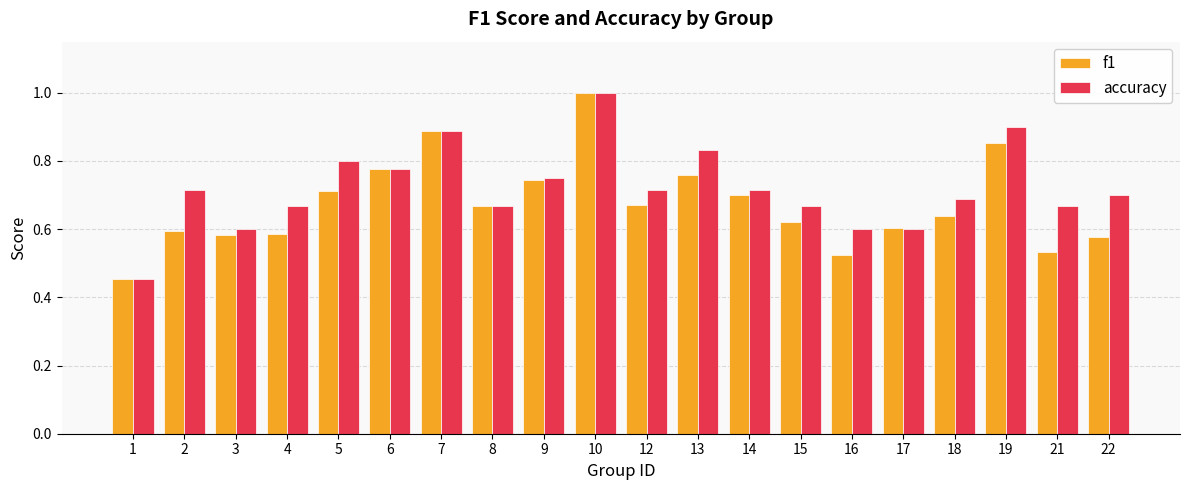

Rank the series at 16 from highest to lowest value.

accuracy, f1